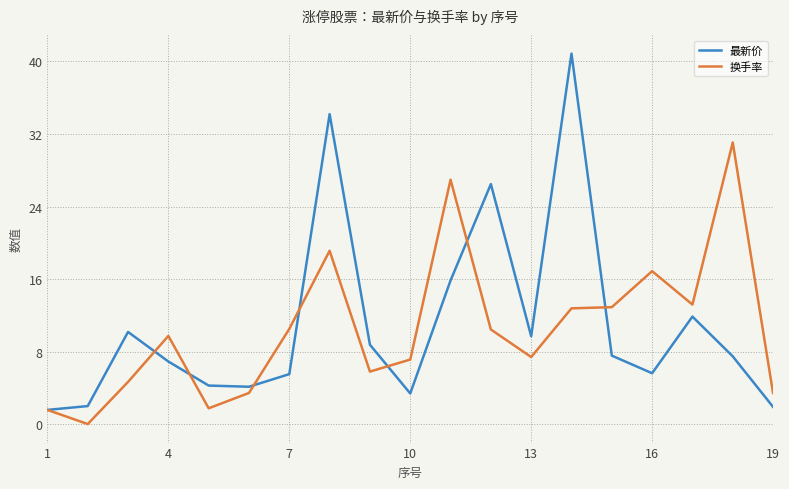

Which series has the widest spread of values?

最新价